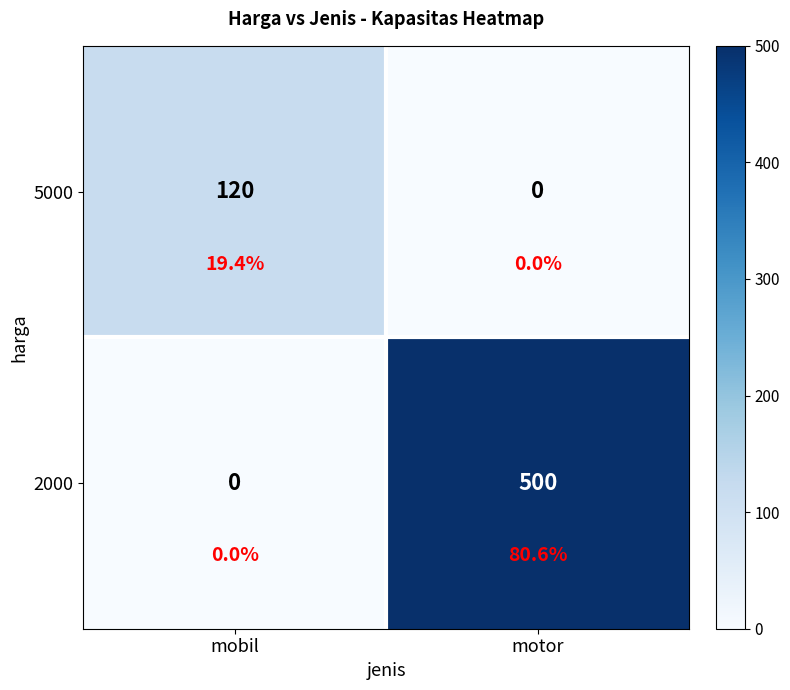

Which series changed the most between mobil and motor?

2000